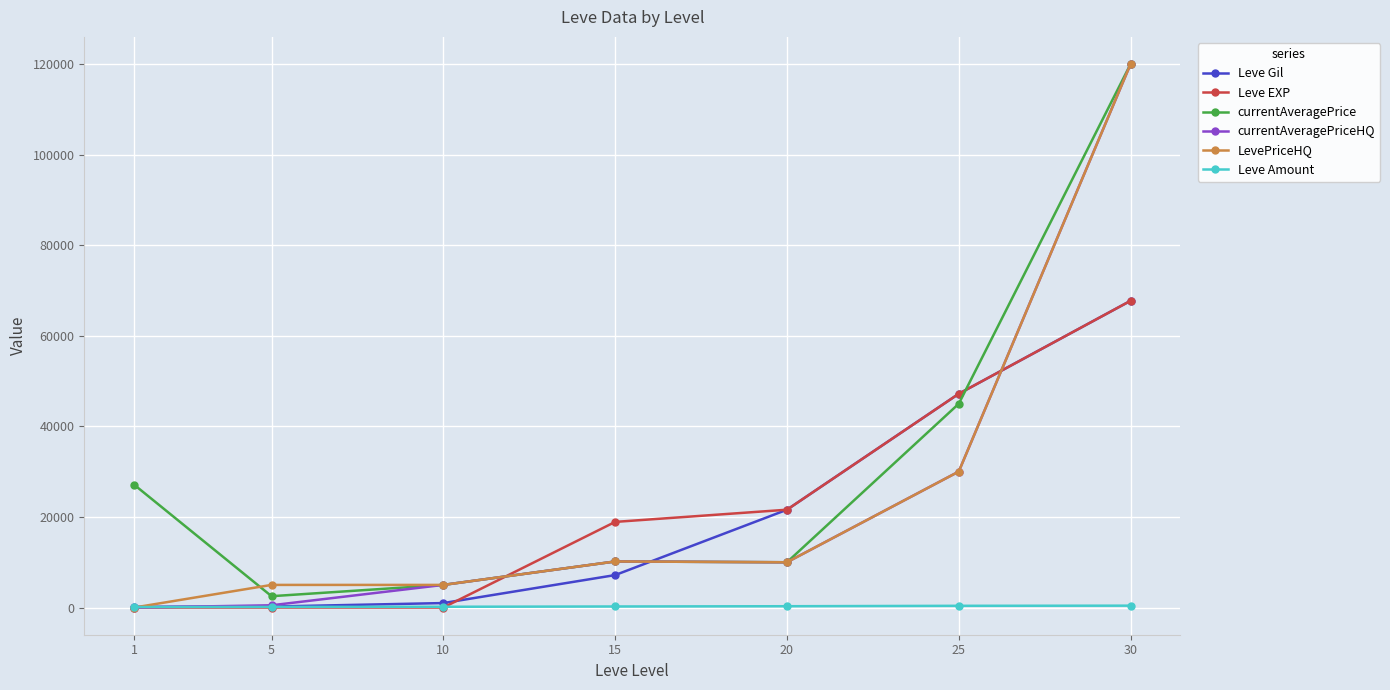

What is the maximum value shown in the chart?

119995.0